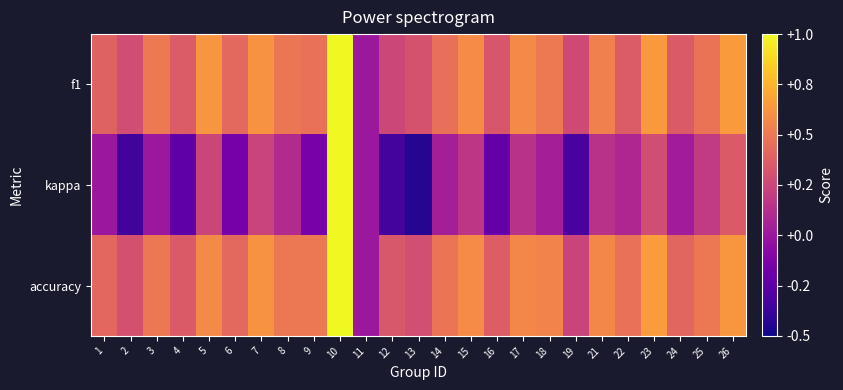

Which series changed the most between 8 and 11?

accuracy